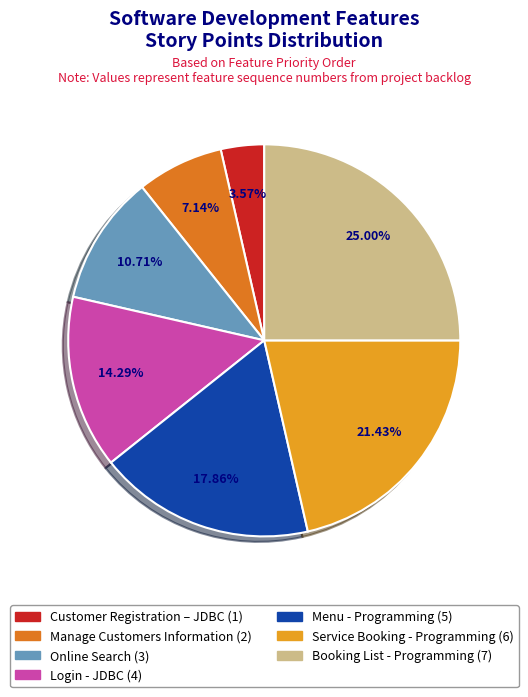

How many slices are in this pie chart?

7